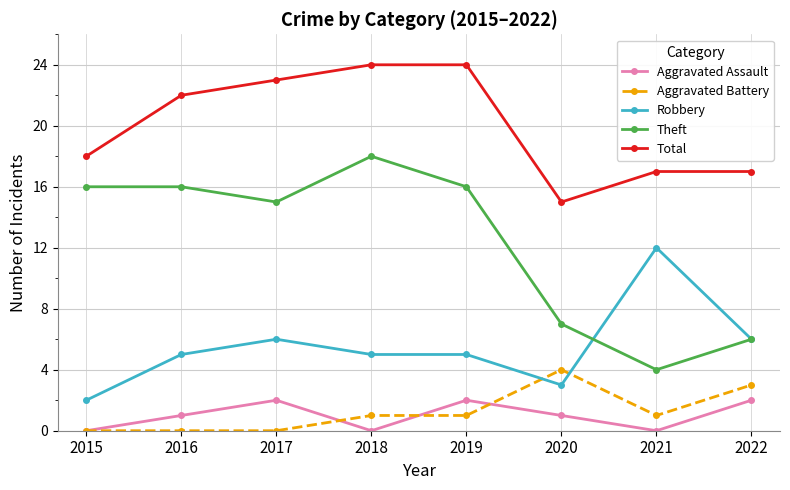

How many data points does each series have?

8